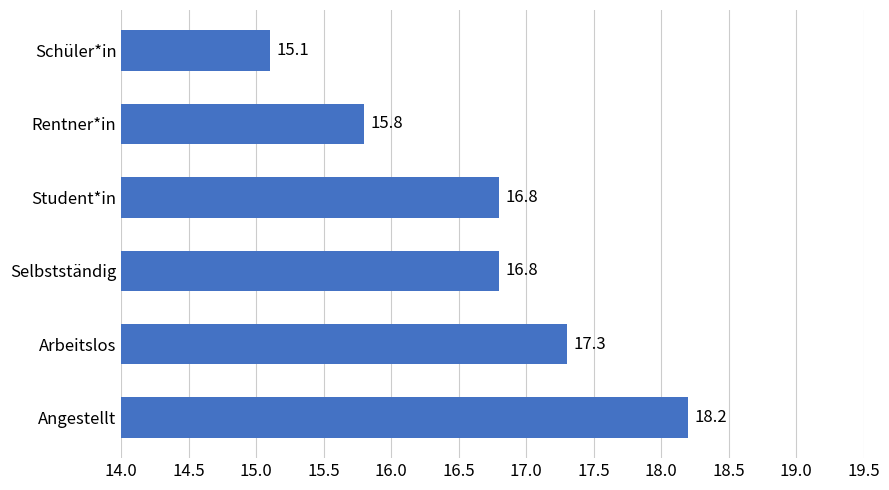

What is the change in value from Angestellt to Rentner*in?

-2.4